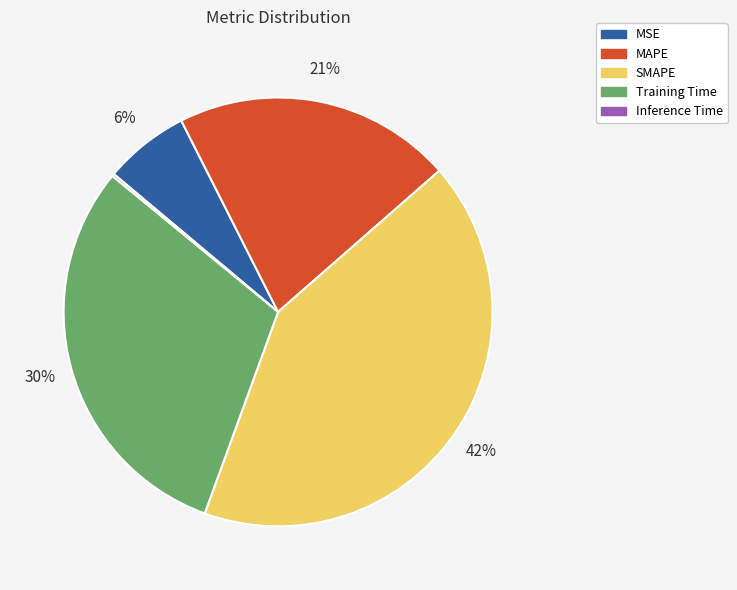

The Training Time slice represents 36% of the pie. True or false?

False